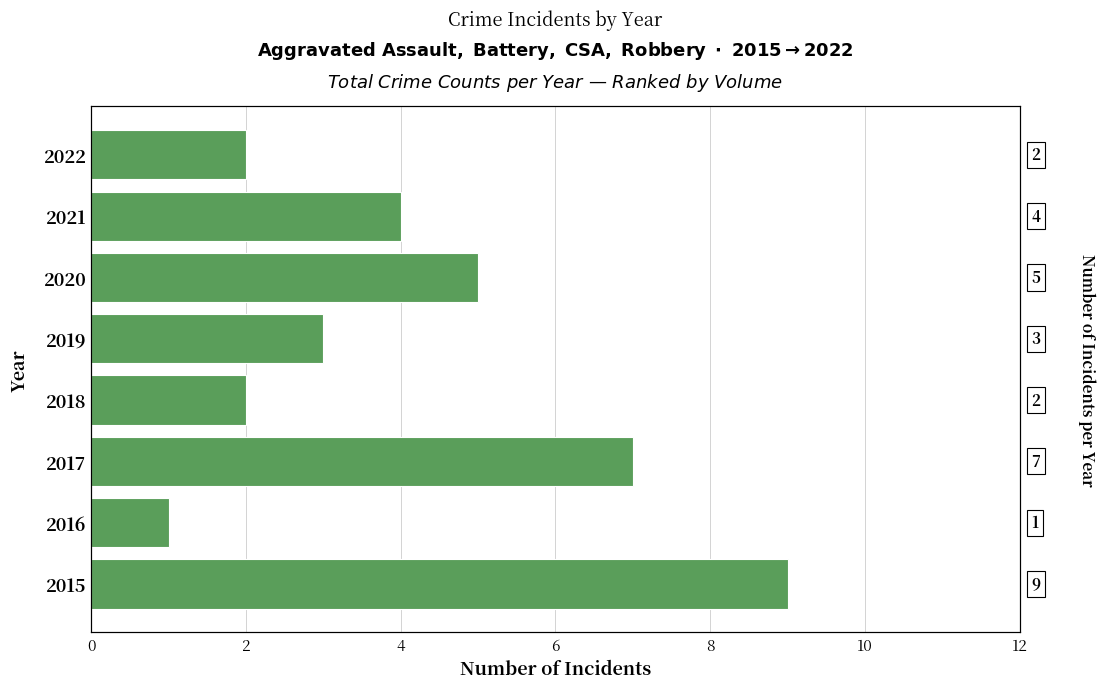

What is the maximum value shown in the chart?

9